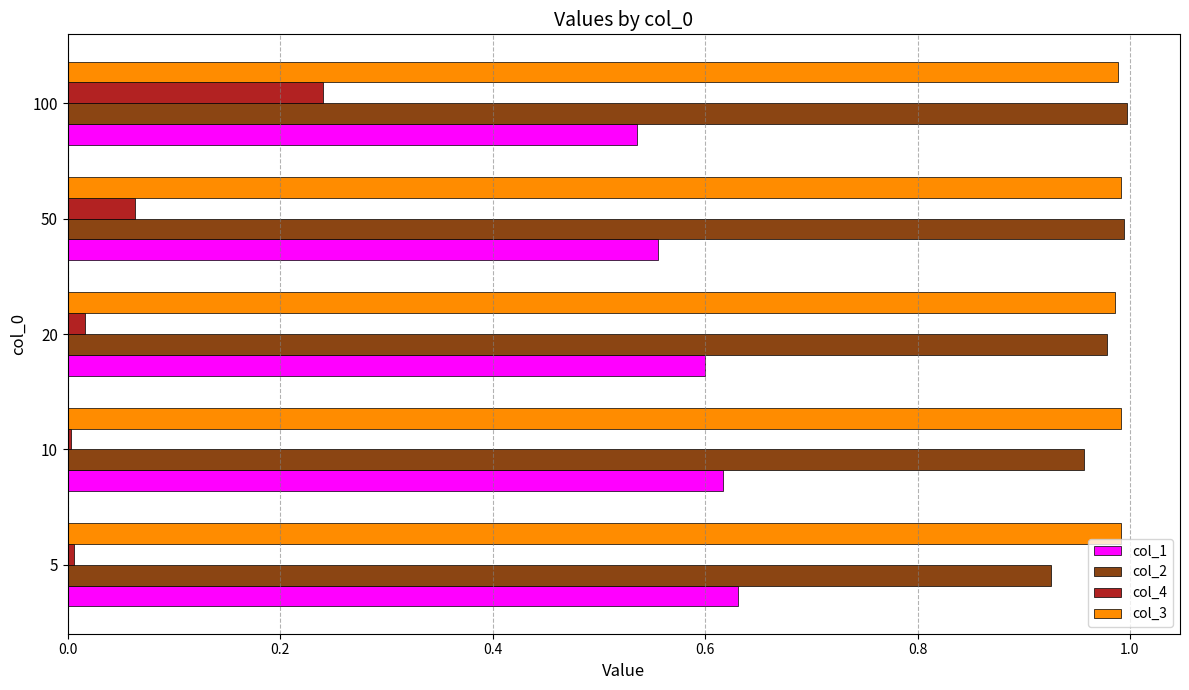

What is the sum of all col_3 values?

4.9